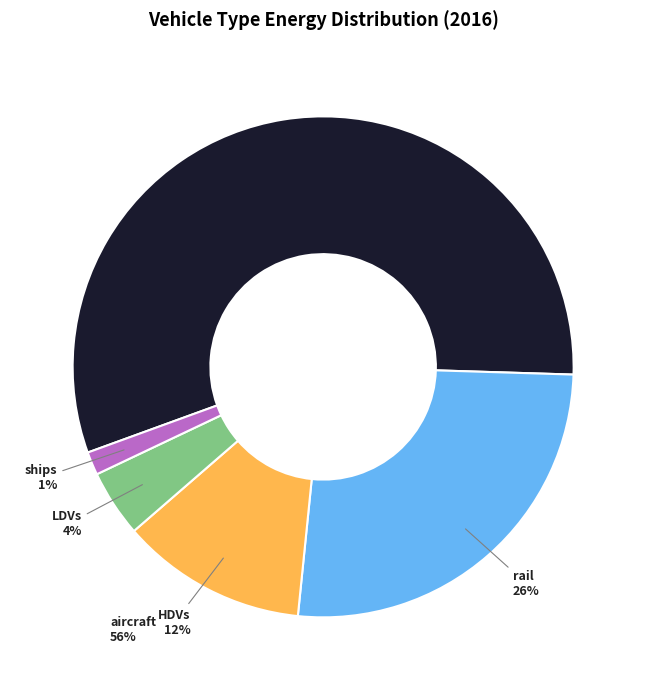

Do HDVs and LDVs together represent more than half of the pie?

No